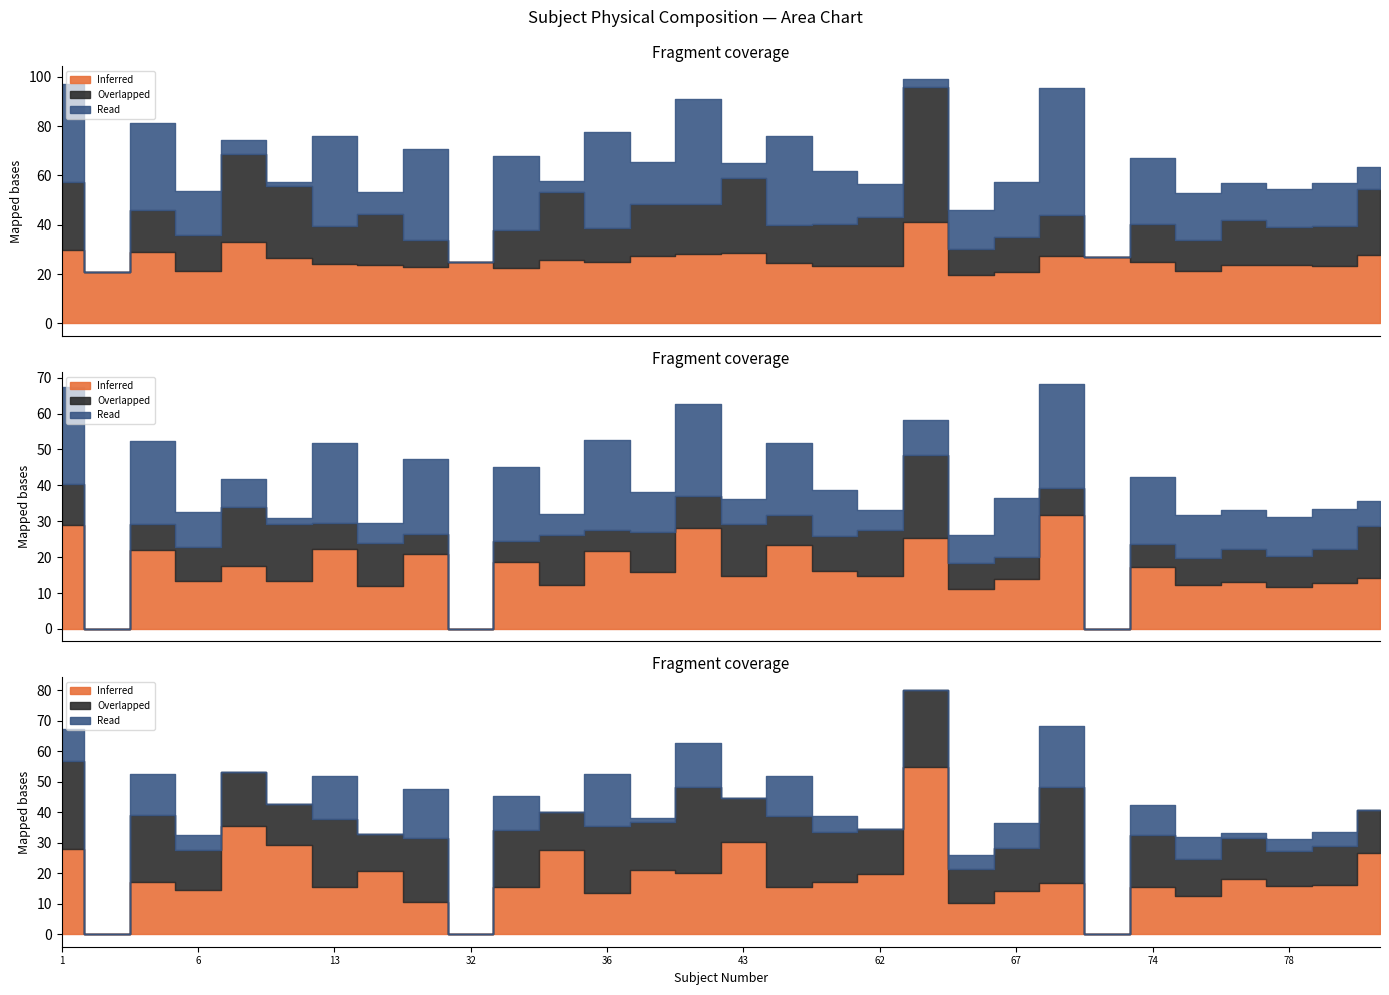

Does the chart display data point markers on the line(s)?

No